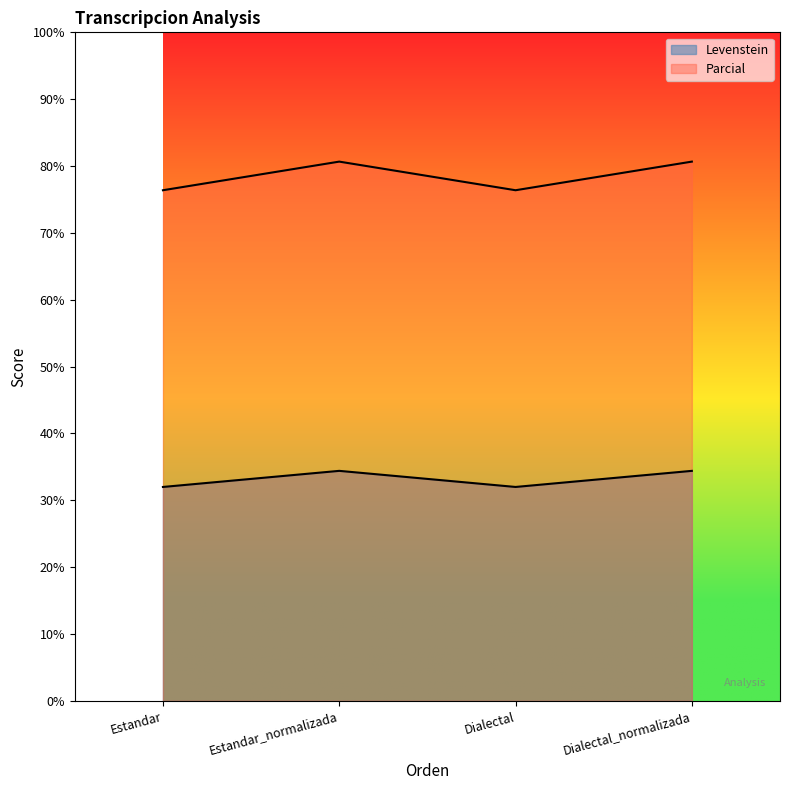

Count the number of data series in this chart.

2